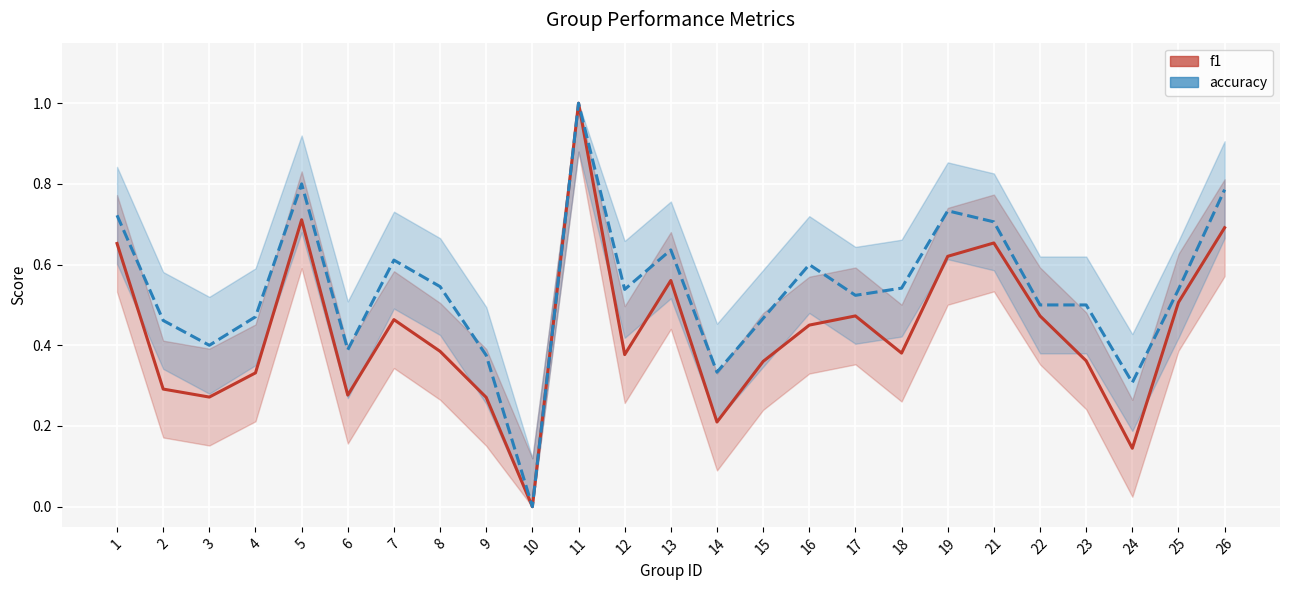

Where is the first local minimum for accuracy?

3